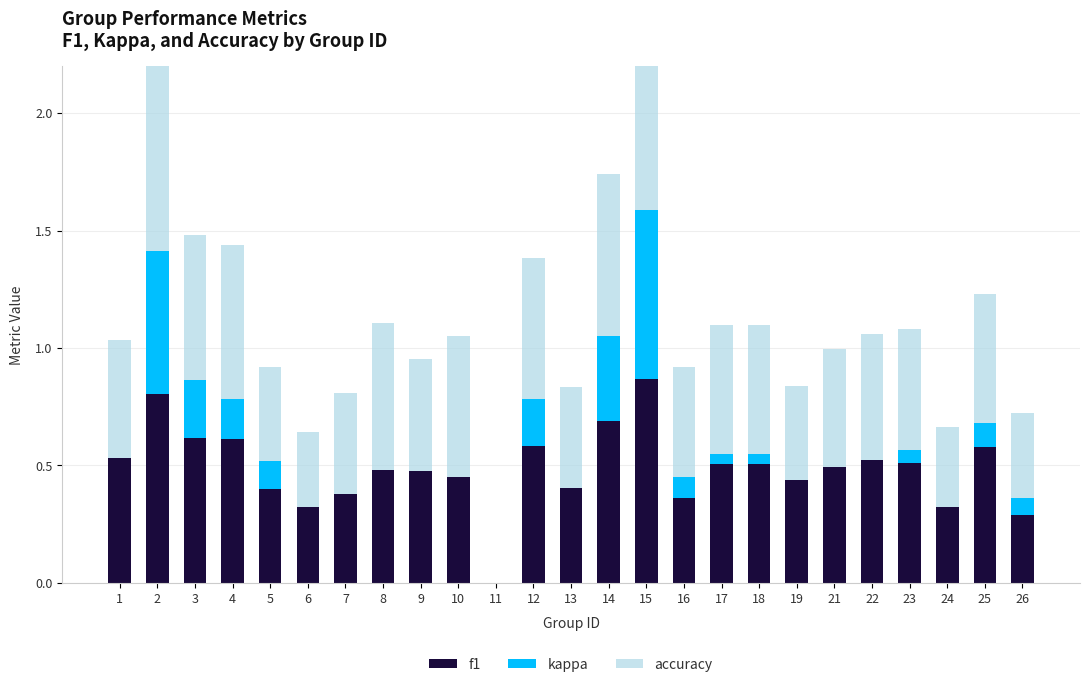

What is the value of the f1 bar at the 2nd from the left?

0.8